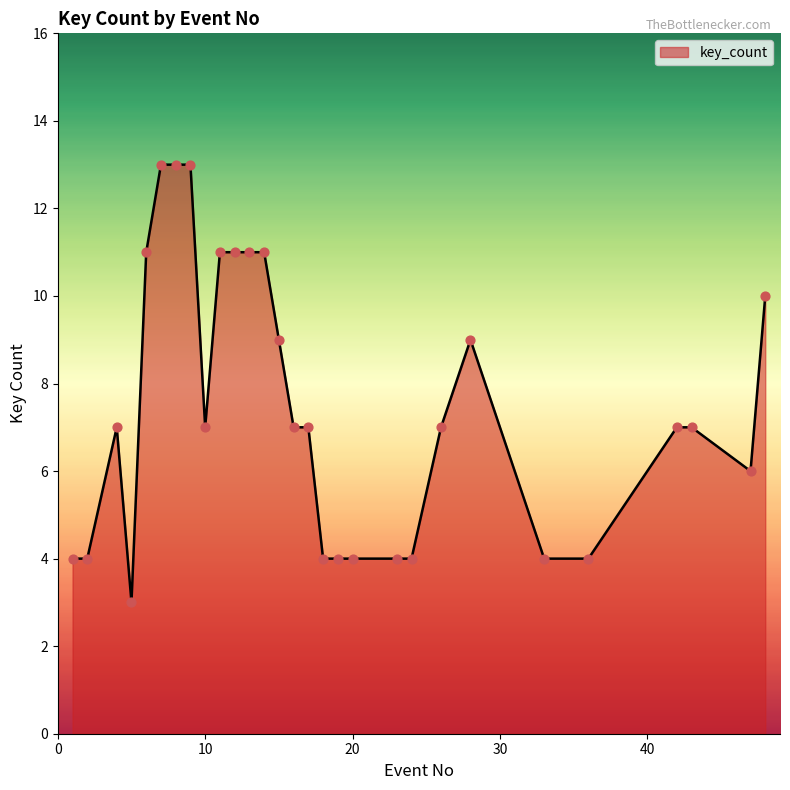

What is the maximum value shown in the chart?

13